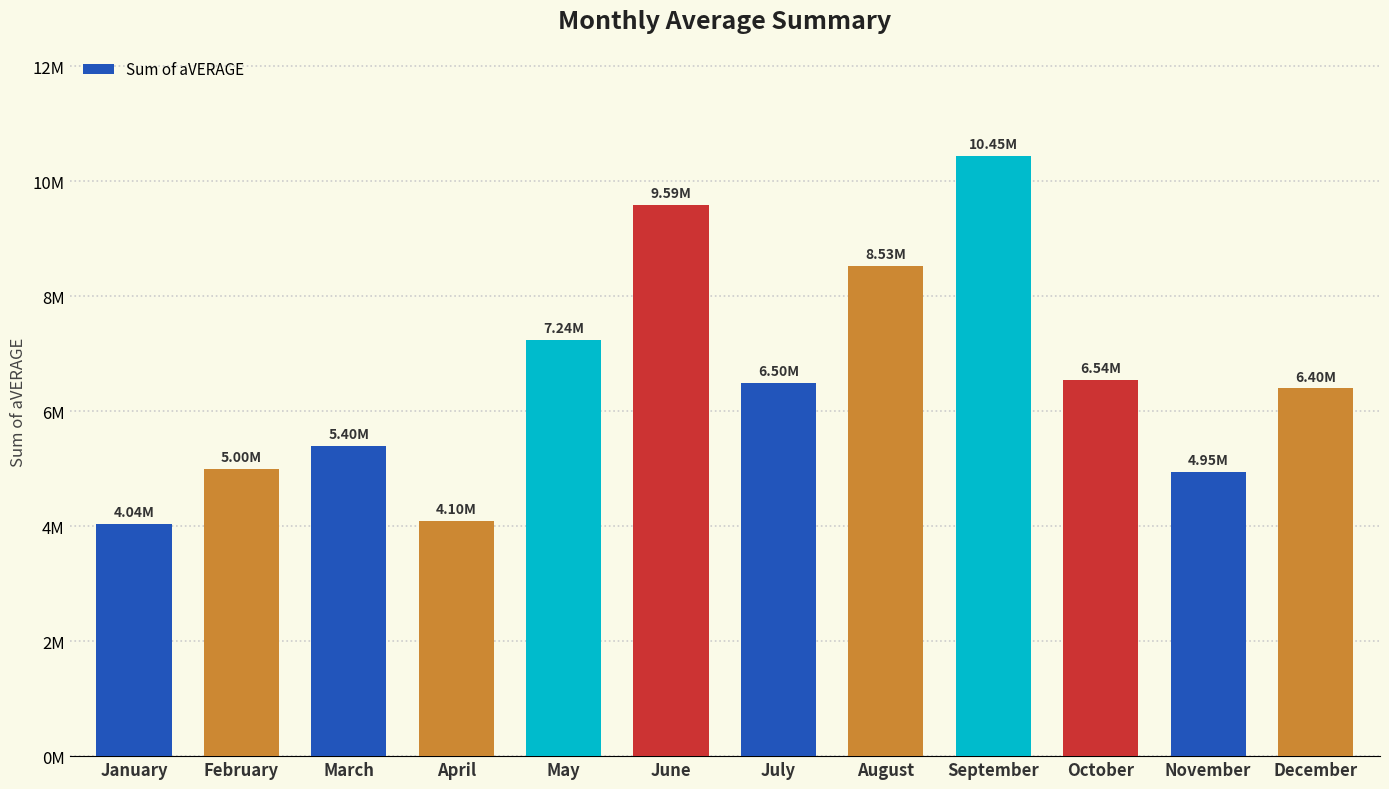

Read the value at May.

7238378.0